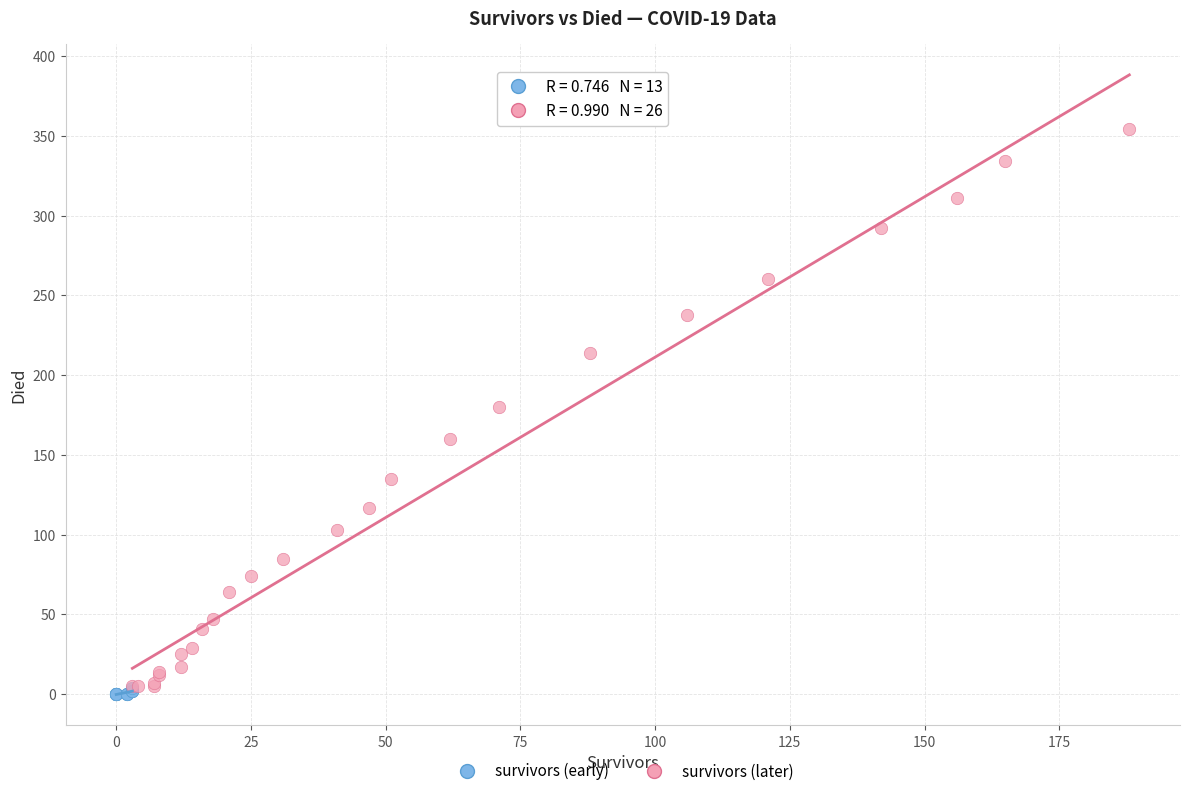

Which series reaches the maximum Y coordinate?

survivors (later)